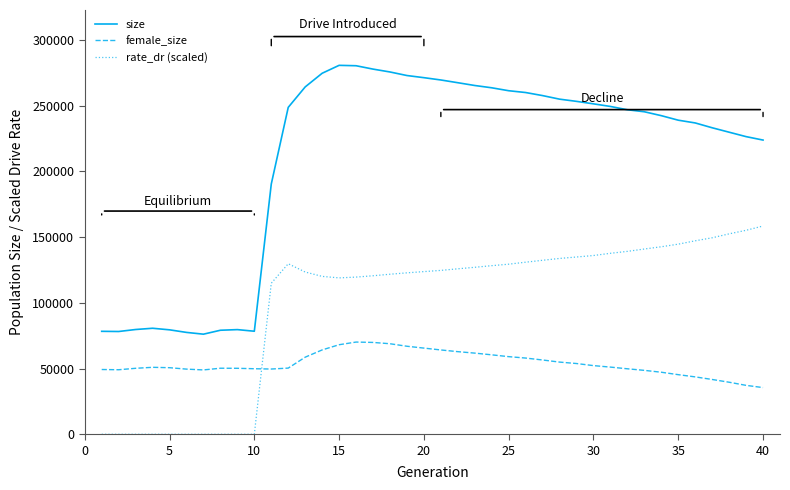

Which series has the largest total across all categories?

size